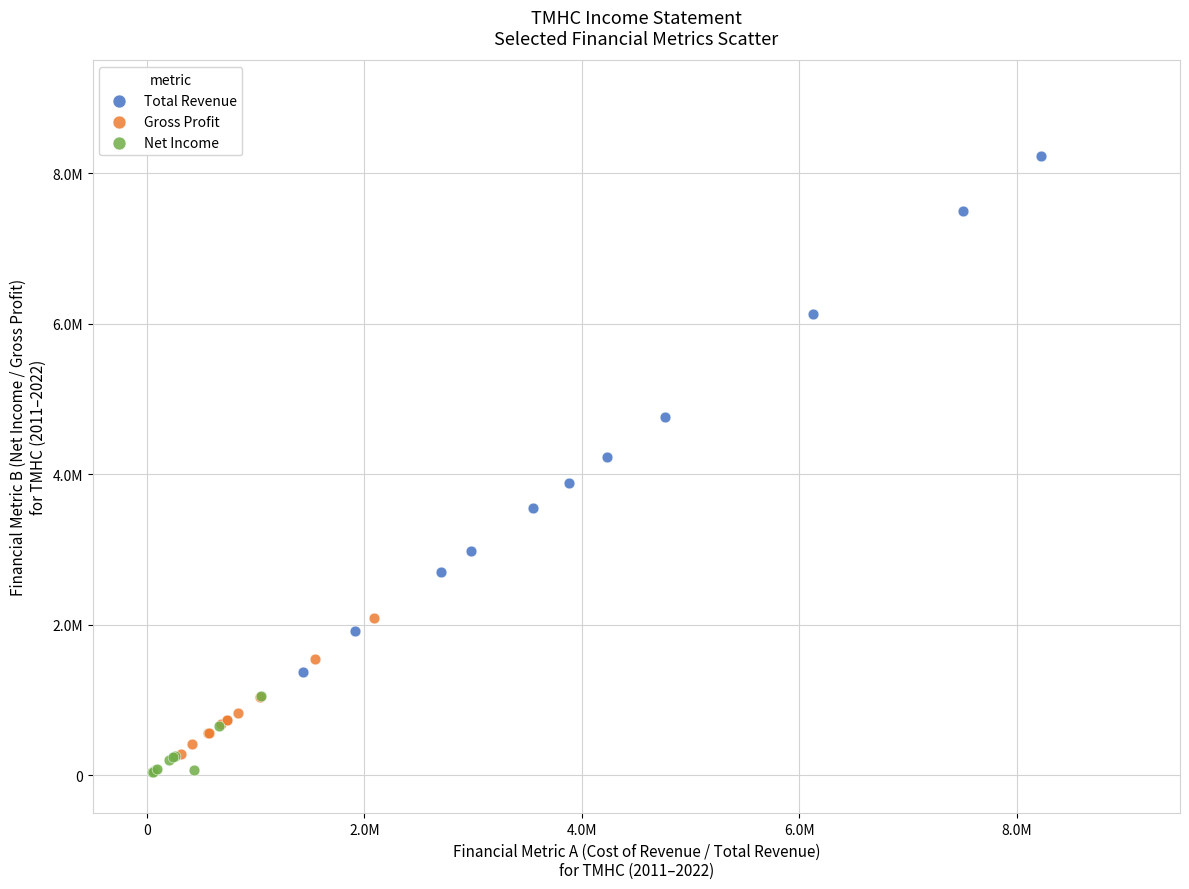

Which series has the largest Y range (max minus min)?

Total Revenue